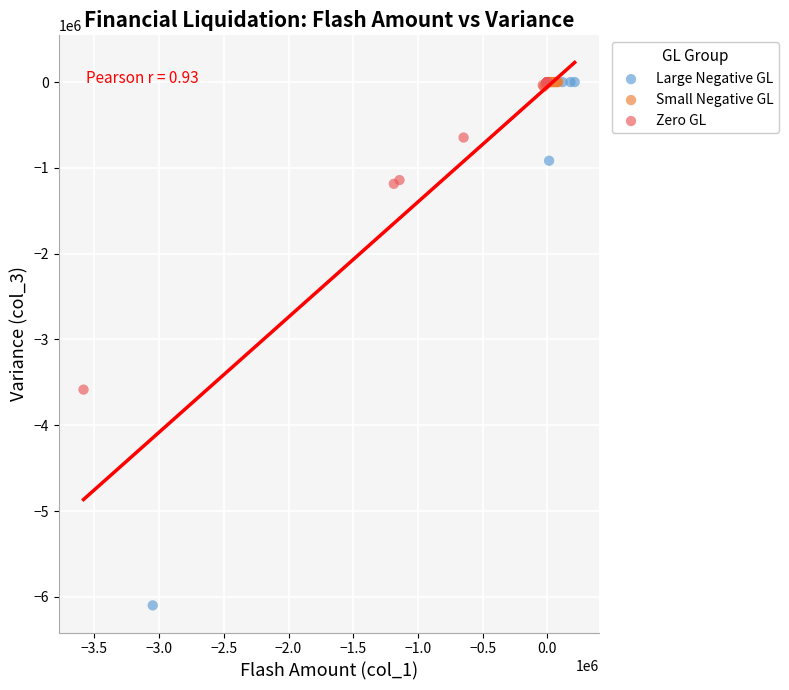

What are all the series names shown in the legend?

Large Negative GL, Small Negative GL, Zero GL